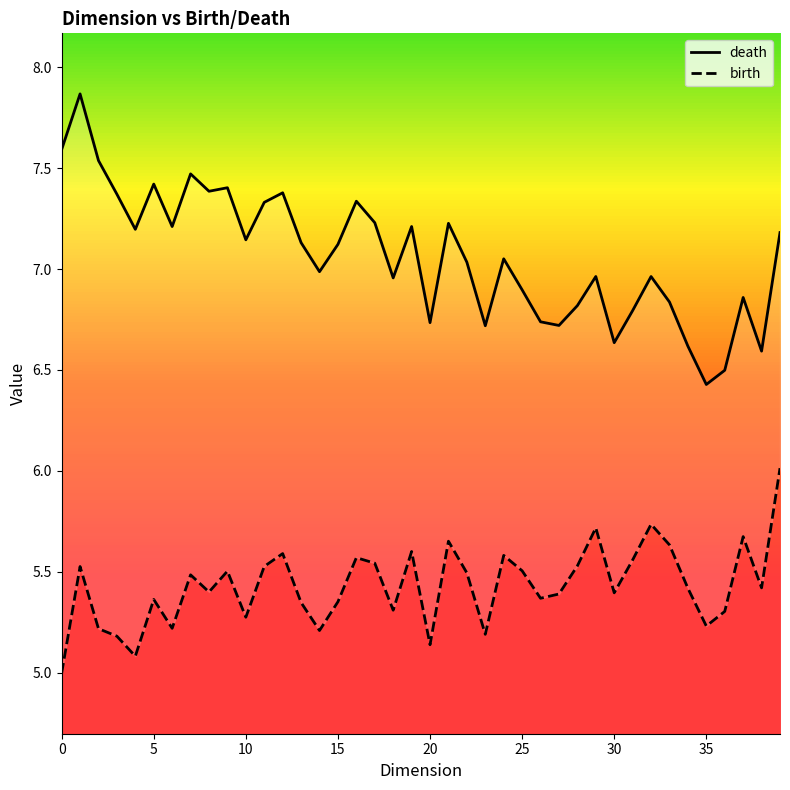

Reading left to right, extract all data points from this chart.

death: 7.6	7.9	7.5	7.4	7.2	7.4	7.2	7.5	7.4	7.4	7.1	7.3	7.4	7.1	7.0	7.1	7.3	7.2	7.0	7.2	6.7	7.2	7.0	6.7	7.1	6.9	6.7	6.7	6.8	7.0	6.6	6.8	7.0	6.8	6.6	6.4	6.5	6.9	6.6	7.2
birth: 5.0	5.5	5.2	5.2	5.1	5.4	5.2	5.5	5.4	5.5	5.3	5.5	5.6	5.3	5.2	5.4	5.6	5.5	5.3	5.6	5.1	5.7	5.5	5.2	5.6	5.5	5.4	5.4	5.5	5.7	5.4	5.6	5.7	5.6	5.4	5.2	5.3	5.7	5.4	6.0